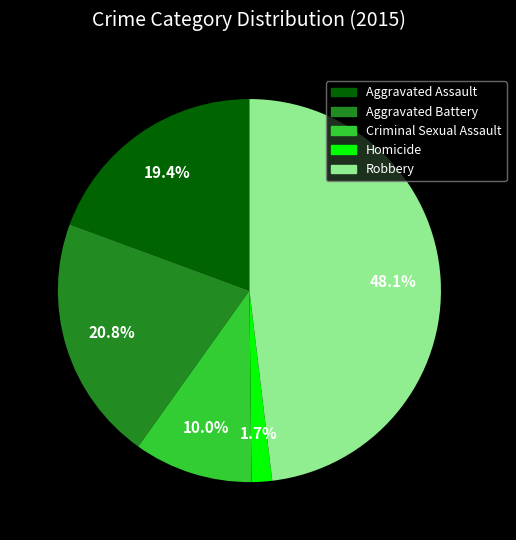

What percentage do Criminal Sexual Assault and Robbery together represent?

58.1%